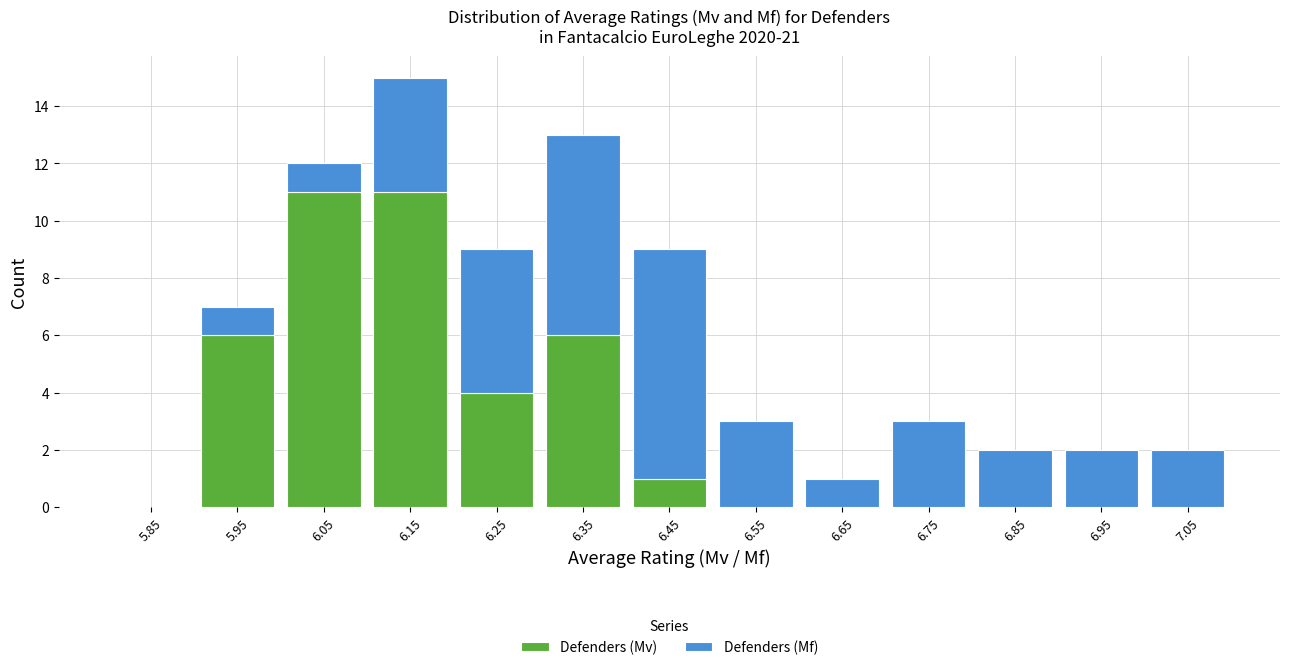

Which range on the x-axis has the tallest stacked bar (by total height)?

6.1 to 6.2